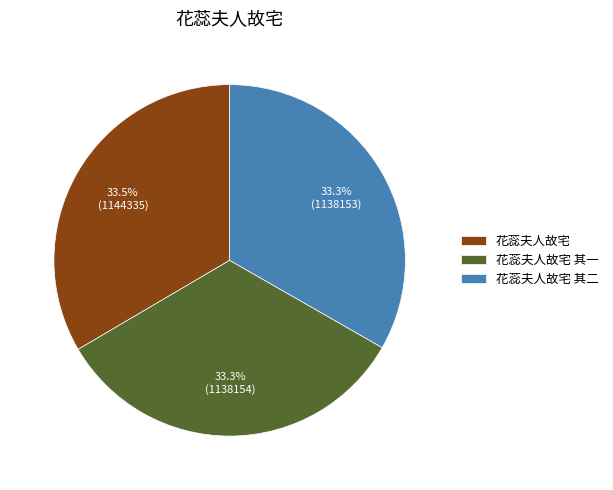

What portion of the pie excludes 花蕊夫人故宅?

66.5%